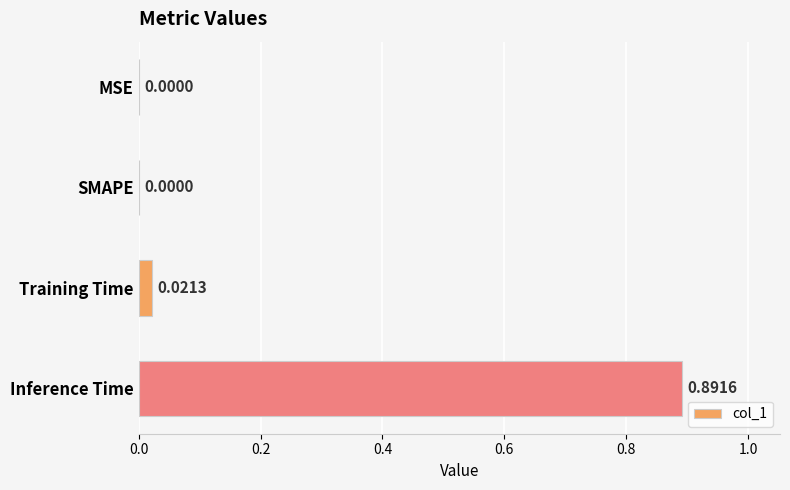

Which category has the highest value across all series?

Inference Time